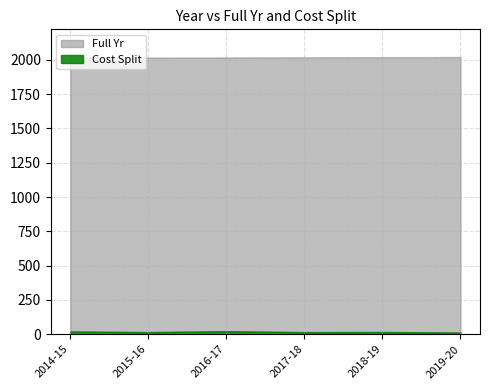

List the labels in order of Full Yr value, largest first.

2019-20, 2018-19, 2017-18, 2016-17, 2015-16, 2014-15